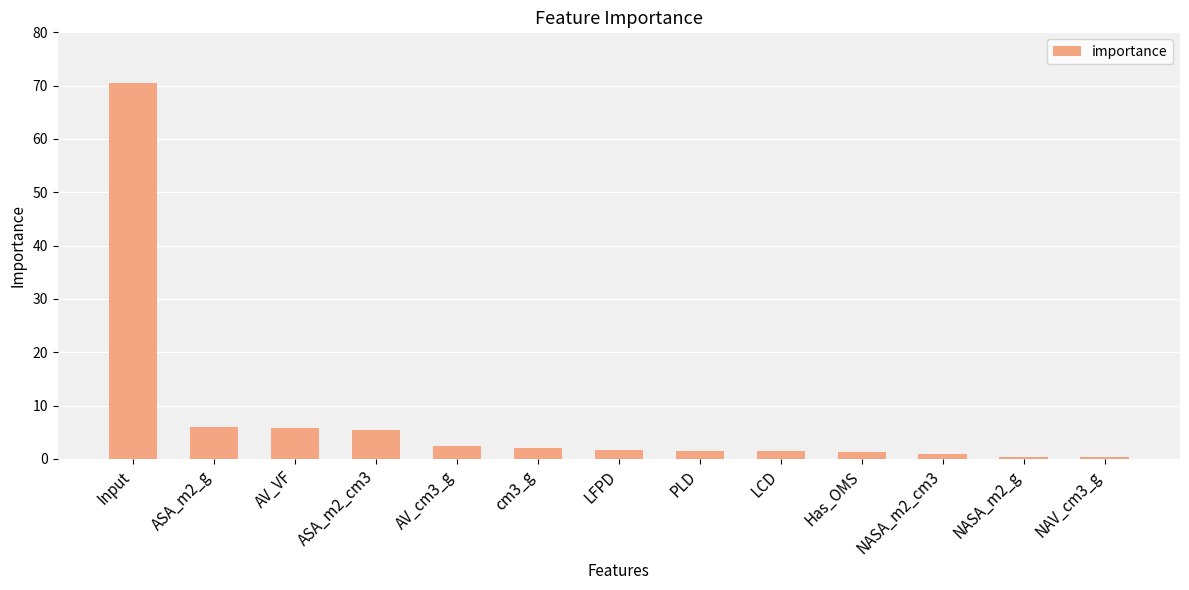

What is the greatest value displayed?

70.6